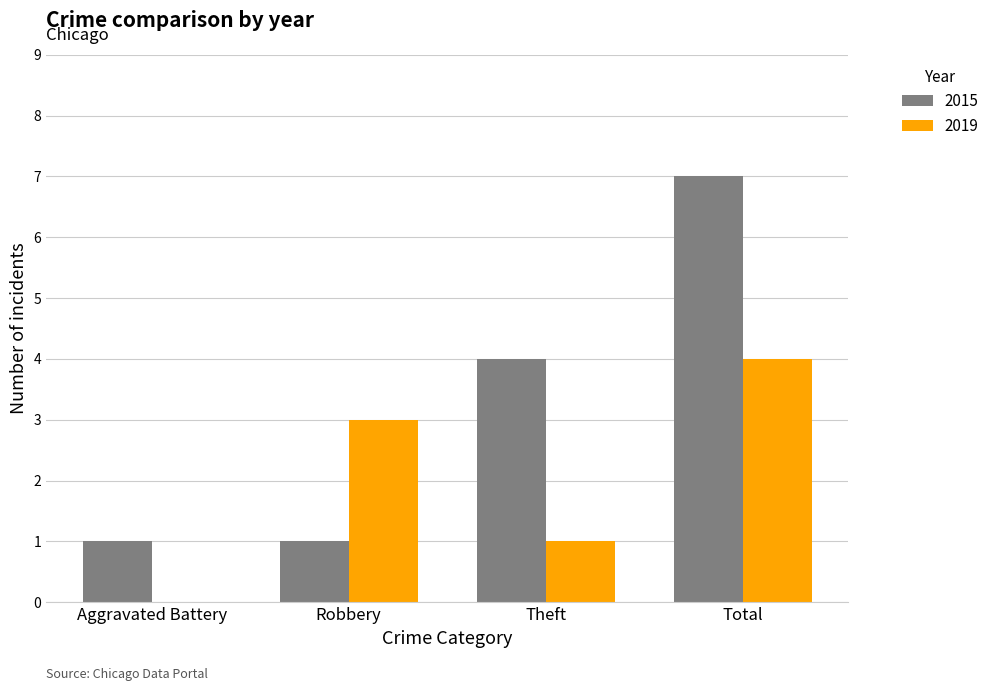

What is the sum of all 2019 values?

8